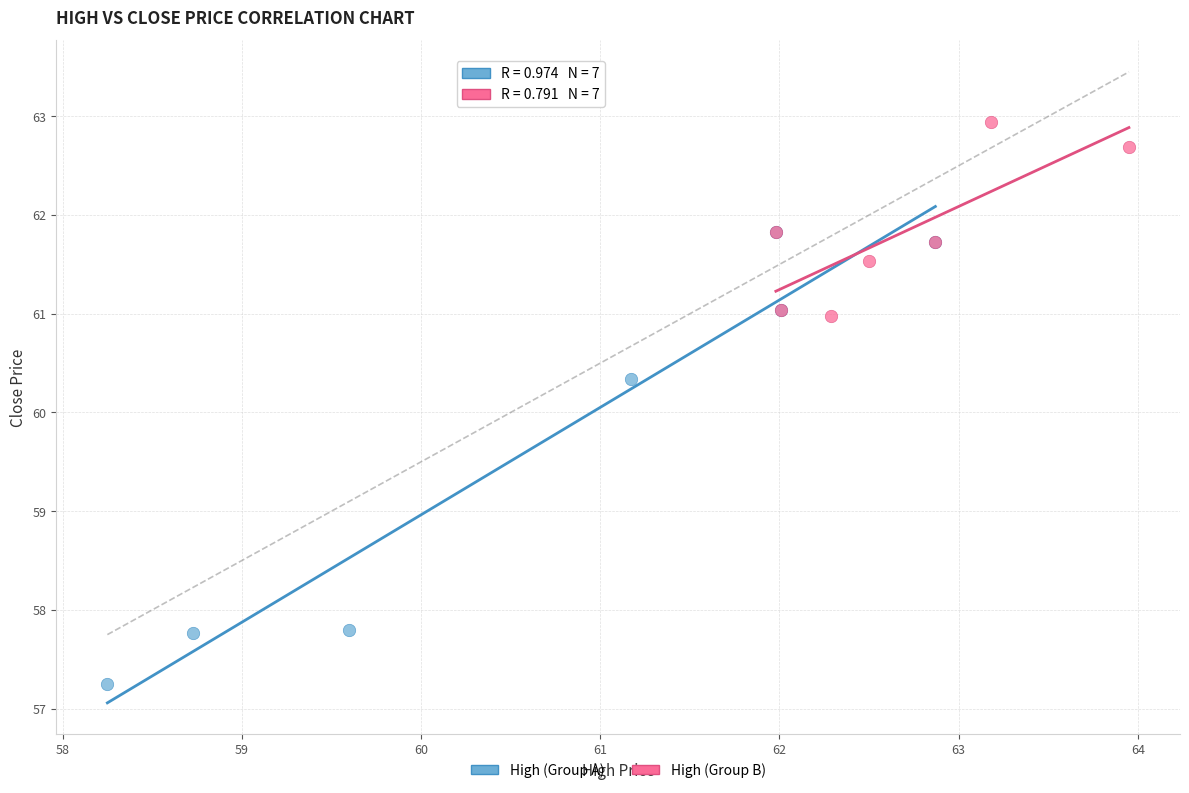

Which series reaches the maximum Y coordinate?

High (Group B)